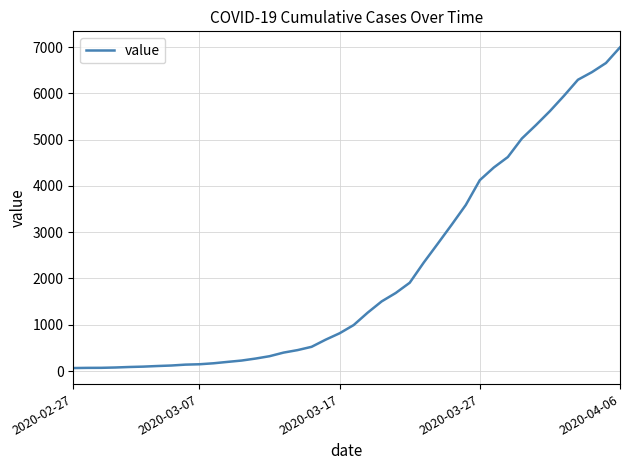

What is the difference between the maximum and minimum values?

6931